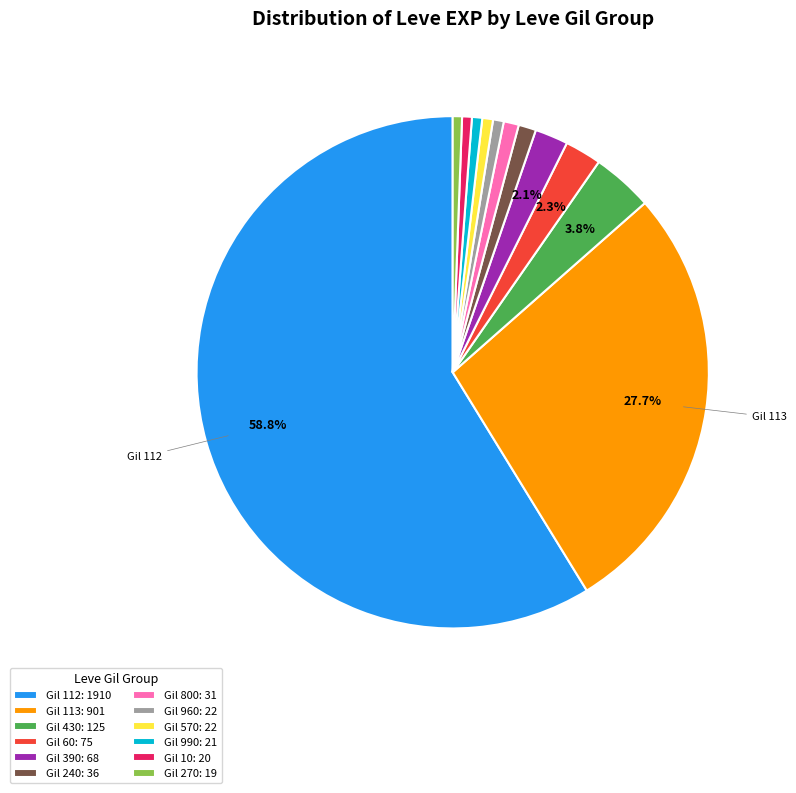

Combined, do Gil 112: 1910 and Gil 570: 22 account for over 50%?

Yes